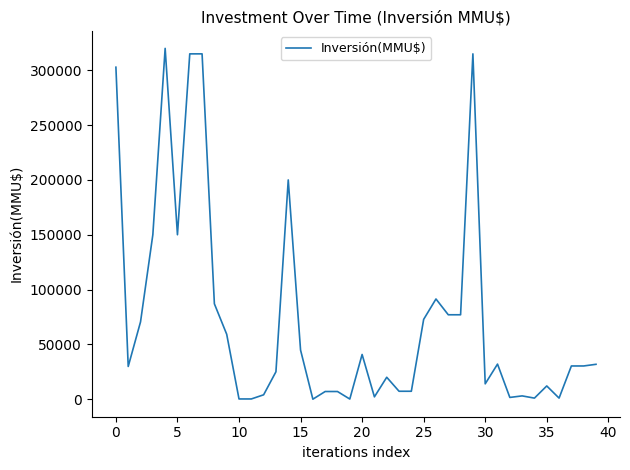

What is the difference between the maximum and minimum values?

319997